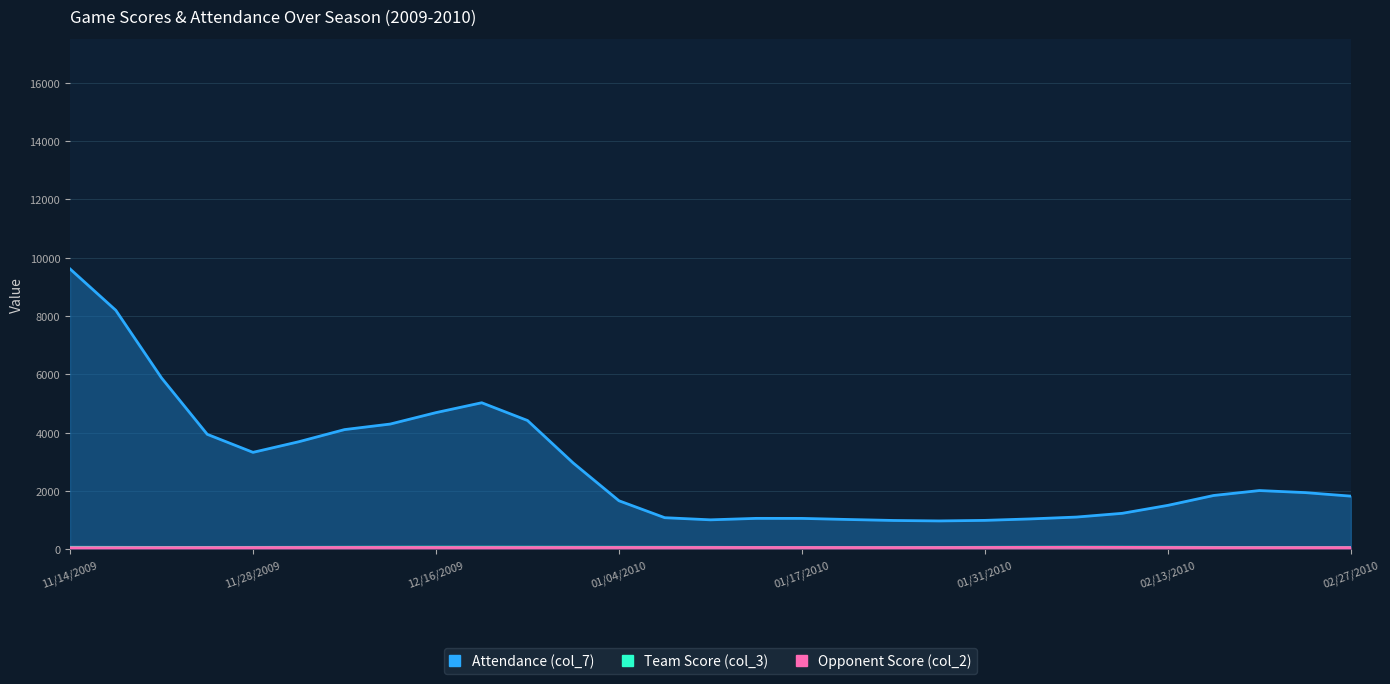

Is the value of Attendance (col_7) at 01/04/2010 greater than the value of Team Score (col_3) at 01/09/2010?

Yes